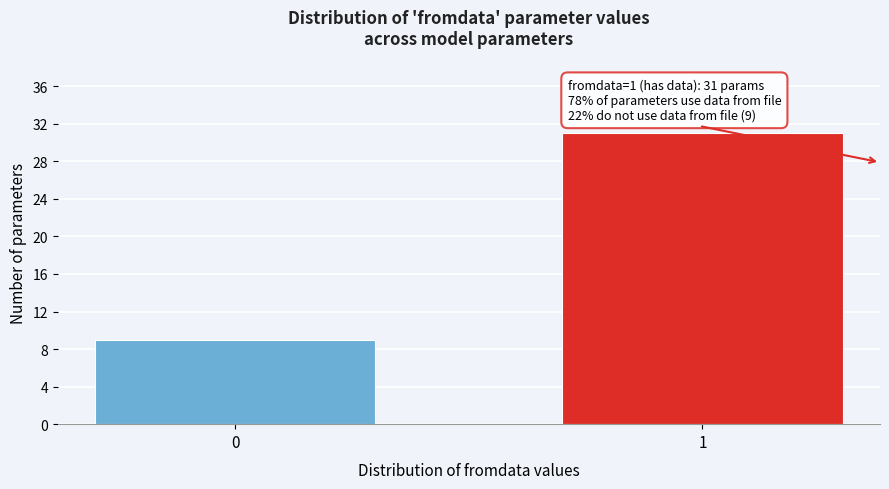

Reading left to right, transcribe all the data shown in this chart.

0=9	1=31